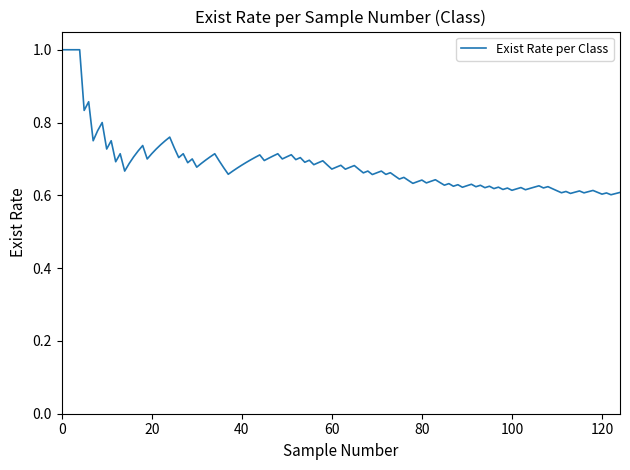

What is the difference between the maximum and minimum values?

0.4